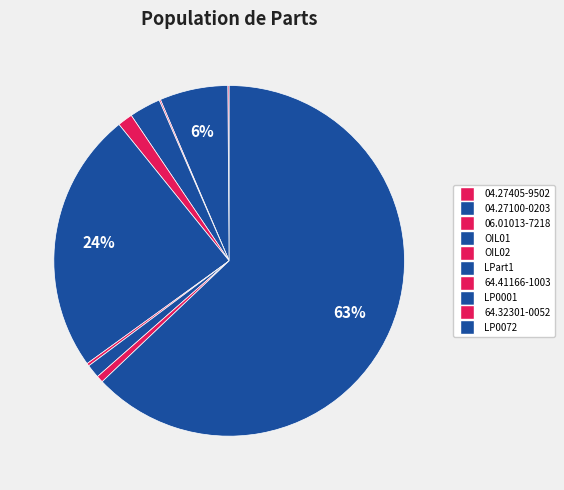

True or false: 64.41166-1003 accounts for 0% of the total.

True